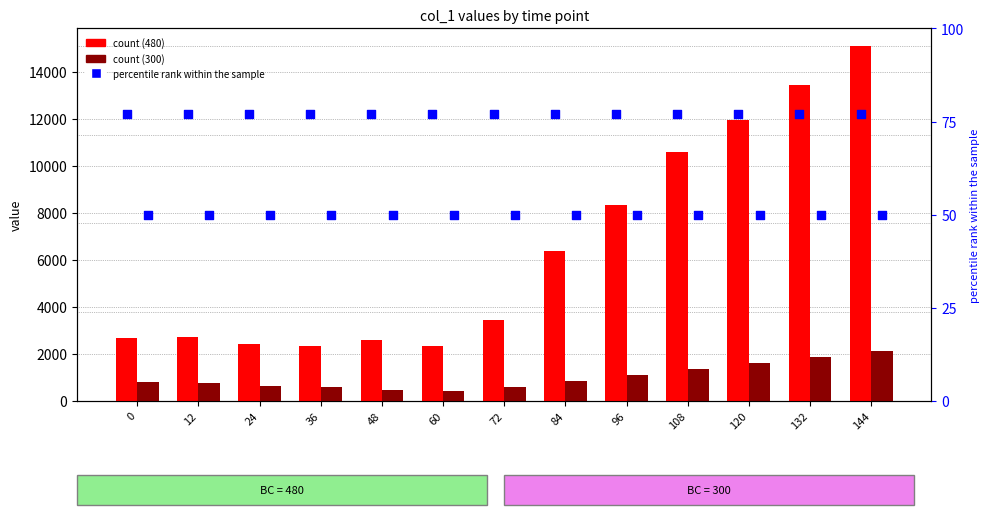

Which series reaches the minimum Y coordinate?

percentile rank (300)